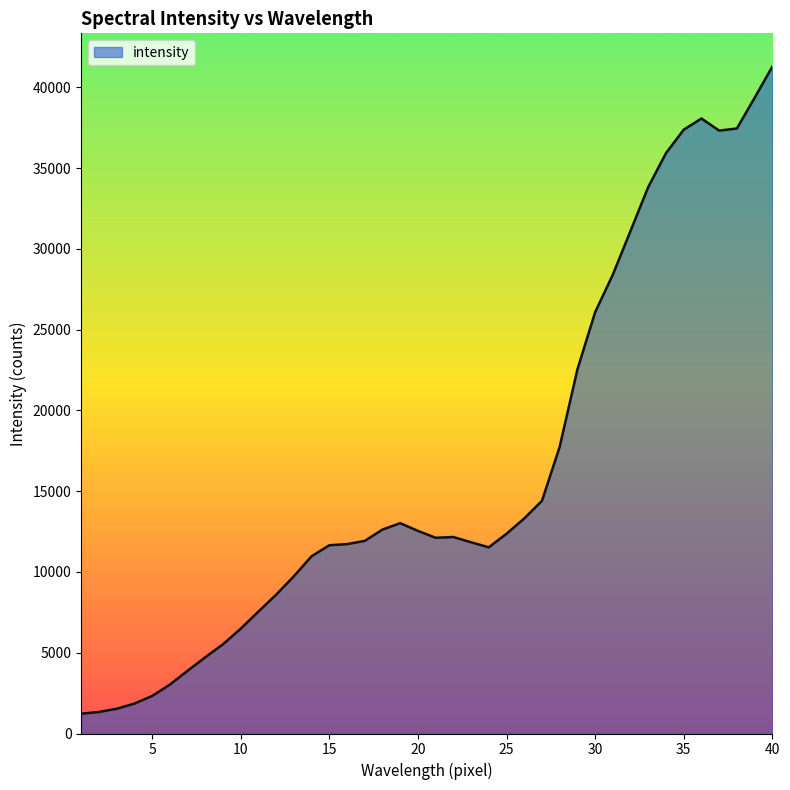

What is the smallest value displayed?

1228